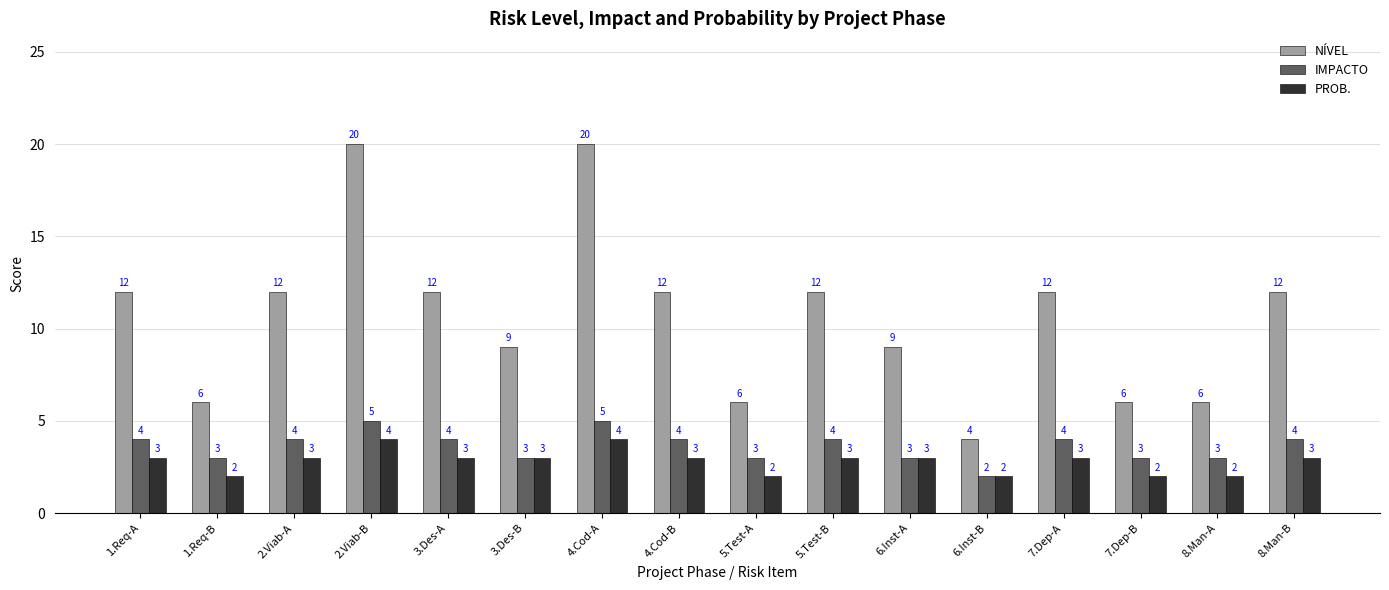

Between 4.Cod-B and 5.Test-A, which series saw the biggest shift?

NÍVEL